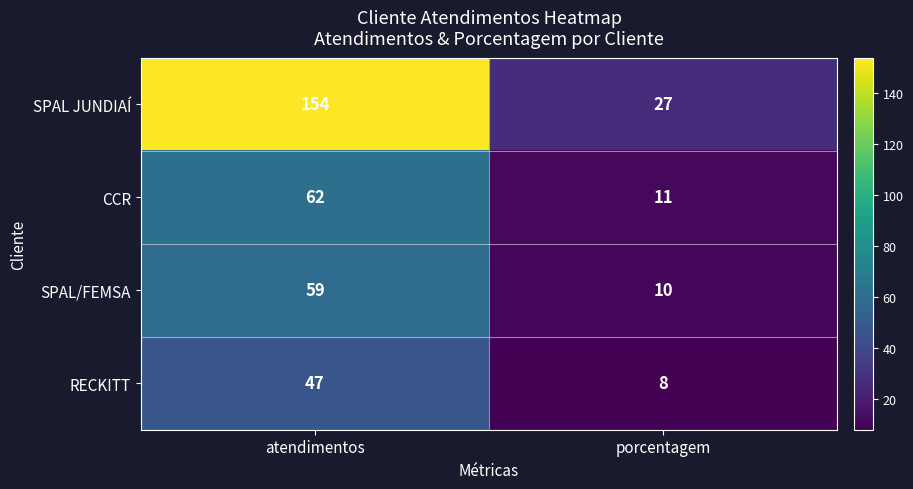

At porcentagem, list the series in order from largest to smallest.

SPAL JUNDIAÍ, CCR, SPAL/FEMSA, RECKITT